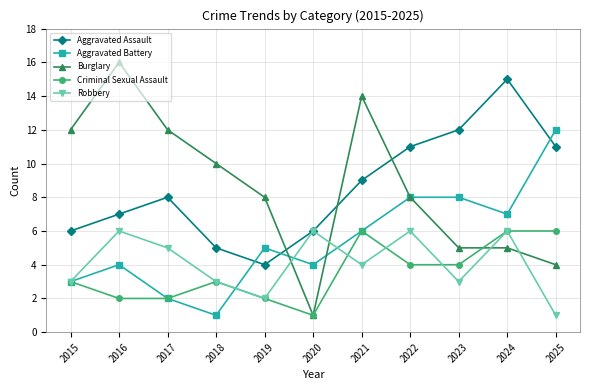

Count the number of data series in this chart.

5